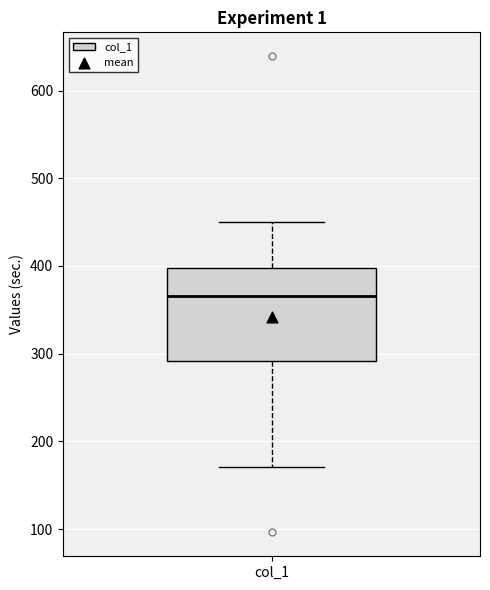

Transcribe this box plot: give where the median line is, the range the box spans, and where the two whiskers end, as read against the y-axis. The values are not printed on the chart, so give them approximately, as read against the axis.

median 370, box 290 to 400, whiskers 170 to 450